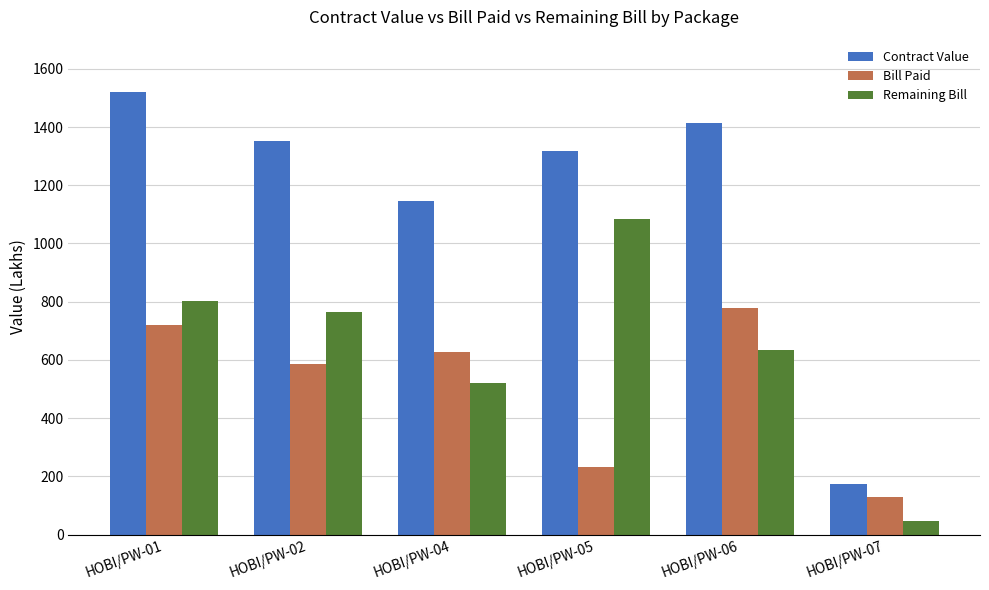

Reading left to right, transcribe all the data shown in this chart.

Contract Value: HOBI/PW-01=1521.3	HOBI/PW-02=1352.2	HOBI/PW-04=1146.8	HOBI/PW-05=1316.5	HOBI/PW-06=1412.2	HOBI/PW-07=174.5
Bill Paid: HOBI/PW-01=718.6	HOBI/PW-02=586.3	HOBI/PW-04=626.8	HOBI/PW-05=232.9	HOBI/PW-06=778.4	HOBI/PW-07=128.6
Remaining Bill: HOBI/PW-01=802.7	HOBI/PW-02=765.9	HOBI/PW-04=520.0	HOBI/PW-05=1083.6	HOBI/PW-06=633.8	HOBI/PW-07=45.9